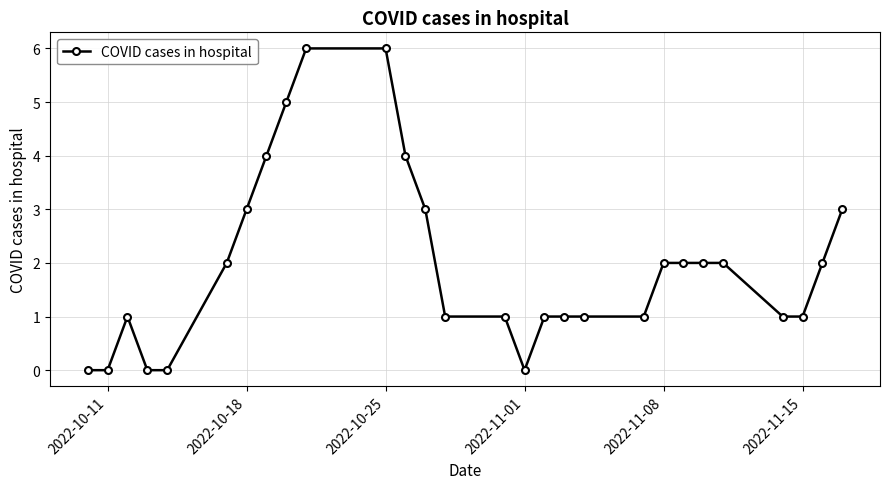

What is the maximum value shown in the chart?

6